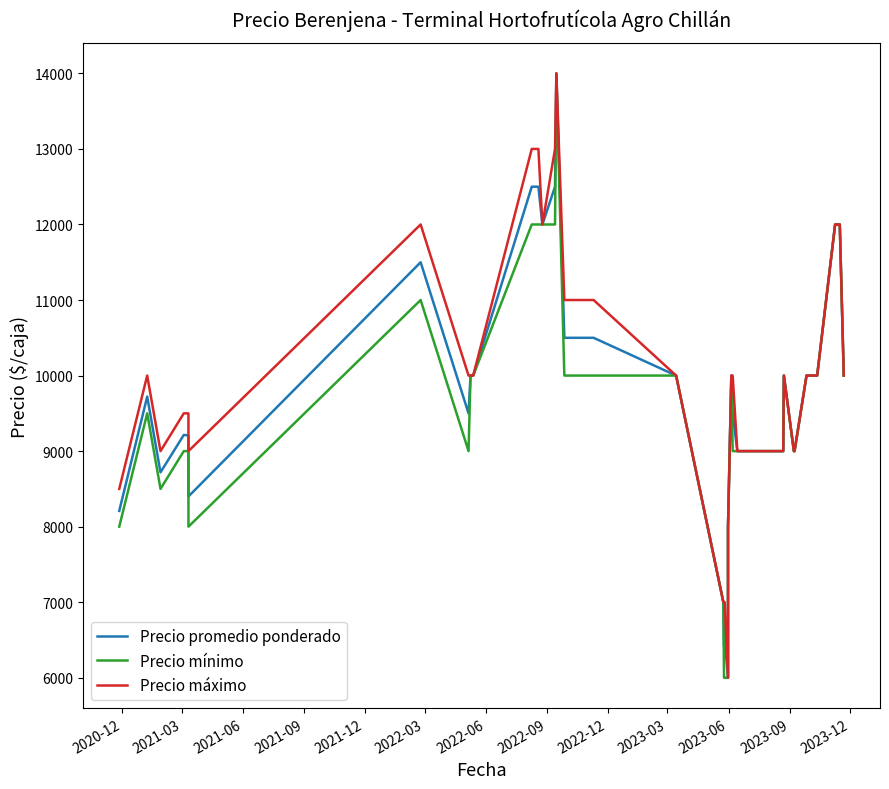

True or false: Precio máximo has more than 1 points higher than both neighbors.

True